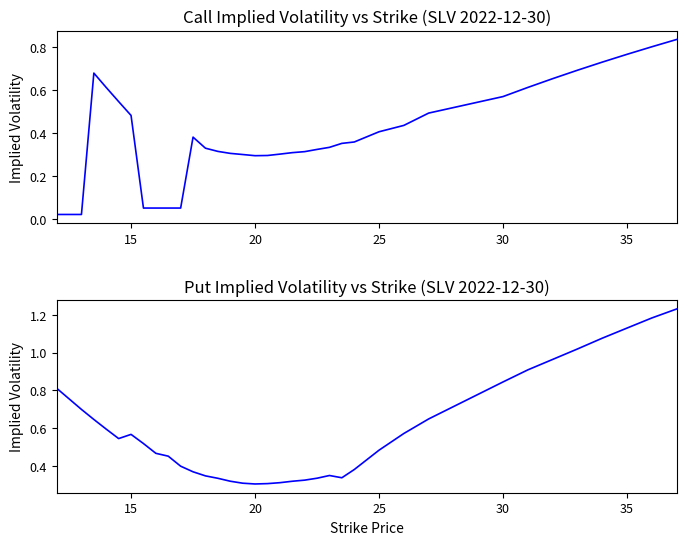

What are all the series names shown in the legend?

Call IV, Put IV